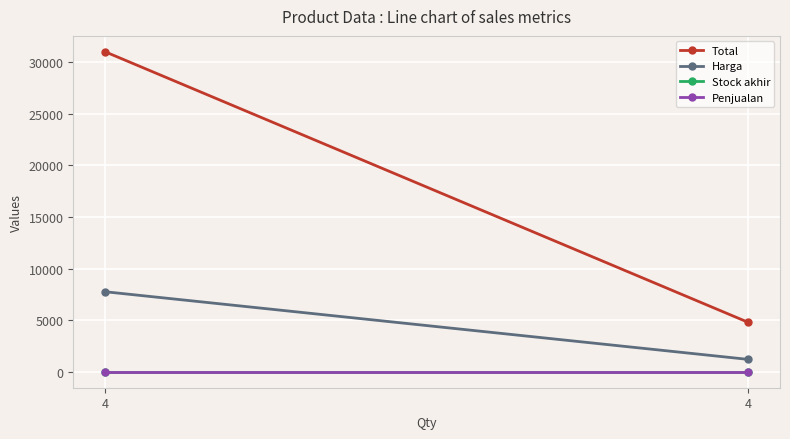

What are all the series names shown in the legend?

Total, Harga, Stock akhir, Penjualan